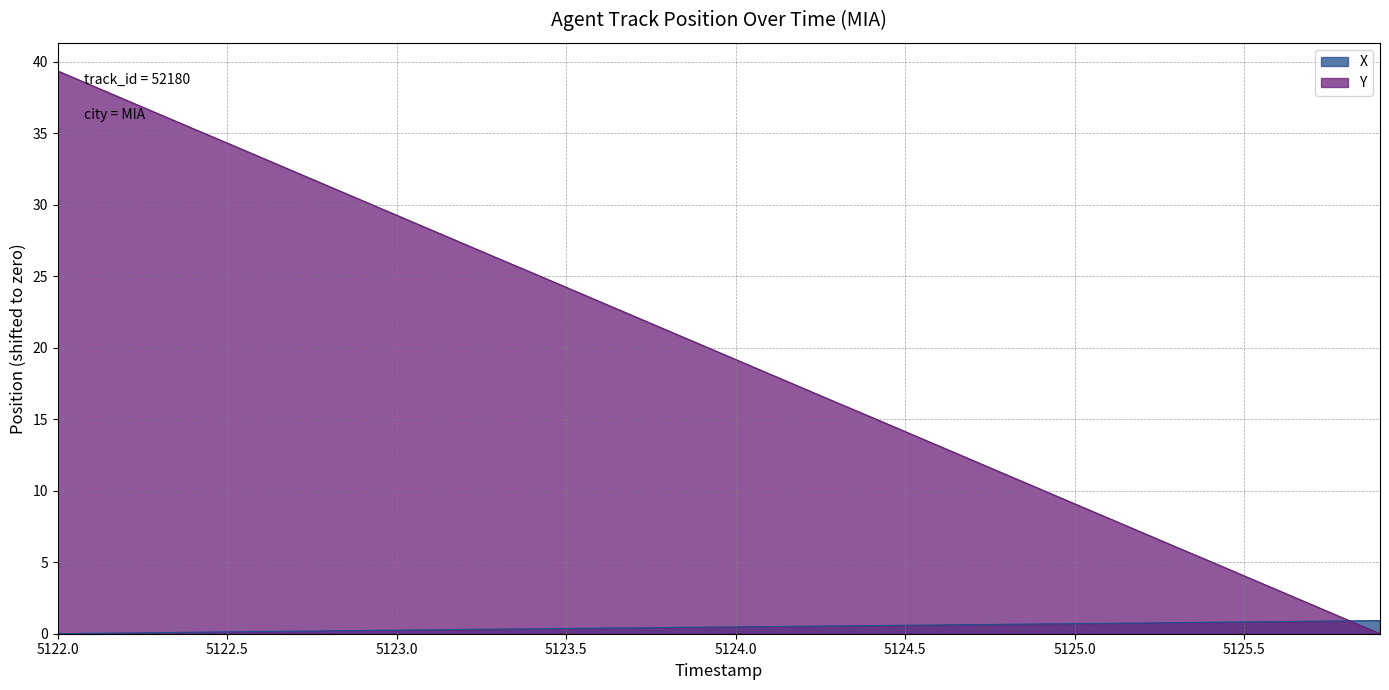

Reading left to right, extract all data points from this chart.

X: 5122.0=0.0	5122.1=0.0	5122.2=0.1	5122.3=0.1	5122.4=0.1	5122.5=0.1	5122.6=0.2	5122.7=0.2	5122.8=0.2	5122.9=0.2	5123.0=0.3	5123.1=0.3	5123.2=0.3	5123.3=0.3	5123.4=0.3	5123.5=0.4	5123.6=0.4	5123.7=0.4	5123.8=0.4	5123.9=0.5	5124.0=0.5	5124.1=0.5	5124.2=0.5	5124.3=0.5	5124.4=0.6	5124.5=0.6	5124.6=0.6	5124.7=0.6	5124.8=0.7	5124.9=0.7	5125.0=0.7	5125.1=0.7	5125.2=0.8	5125.3=0.8	5125.4=0.8	5125.5=0.8	5125.6=0.8	5125.7=0.9	5125.8=0.9	5125.9=0.9
Y: 5122.0=39.3	5122.1=38.3	5122.2=37.3	5122.3=36.3	5122.4=35.3	5122.5=34.3	5122.6=33.3	5122.7=32.3	5122.8=31.3	5122.9=30.3	5123.0=29.3	5123.1=28.2	5123.2=27.2	5123.3=26.2	5123.4=25.2	5123.5=24.2	5123.6=23.2	5123.7=22.2	5123.8=21.2	5123.9=20.2	5124.0=19.2	5124.1=18.2	5124.2=17.2	5124.3=16.1	5124.4=15.1	5124.5=14.1	5124.6=13.1	5124.7=12.1	5124.8=11.1	5124.9=10.1	5125.0=9.1	5125.1=8.1	5125.2=7.1	5125.3=6.0	5125.4=5.0	5125.5=4.0	5125.6=3.0	5125.7=2.0	5125.8=1.0	5125.9=0.0